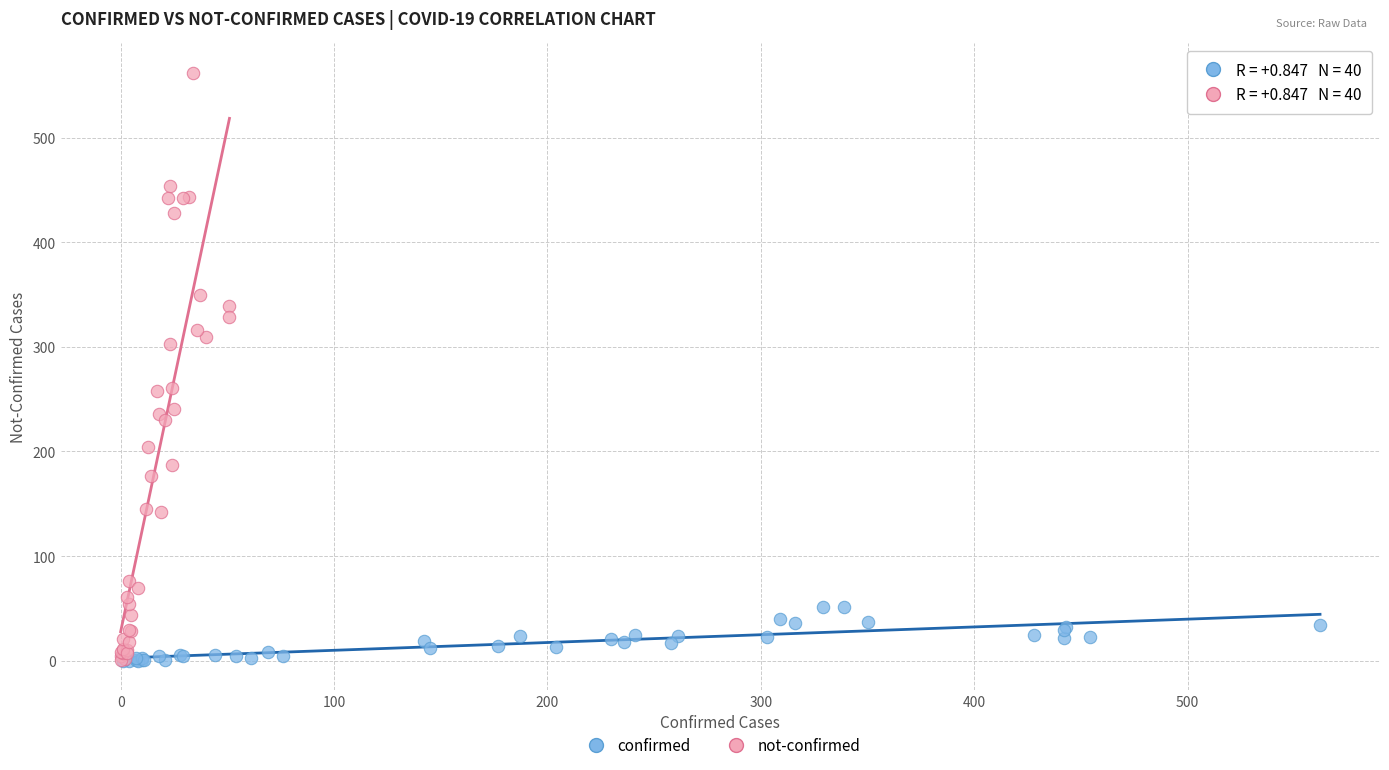

Which series contains the highest Y value?

not-confirmed